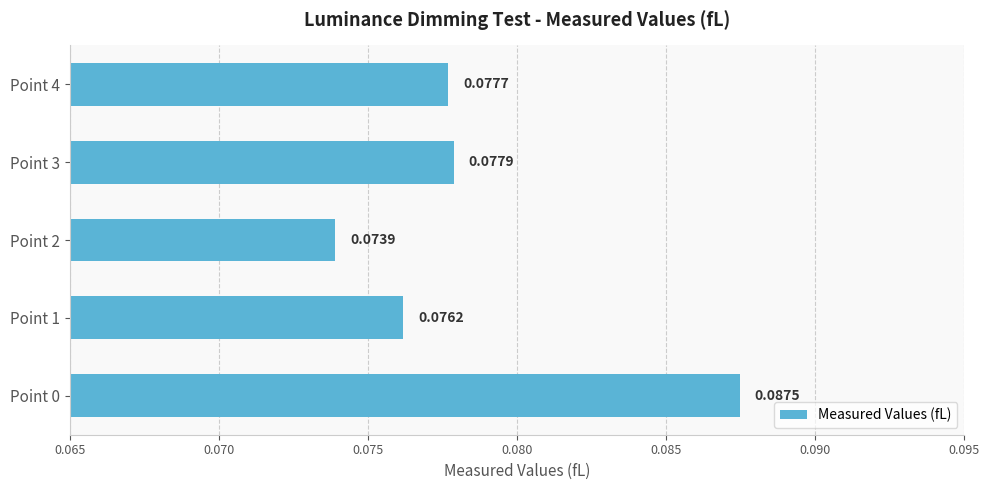

Are the bars horizontal?

Yes